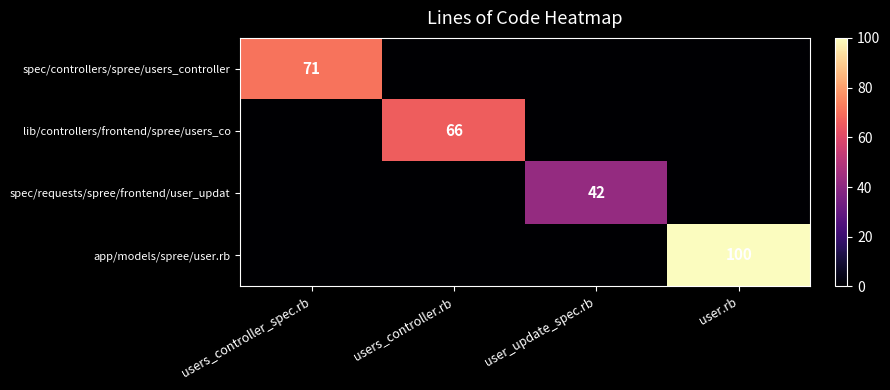

What is the spread (max minus min) of values at users_controller_spec.rb?

71